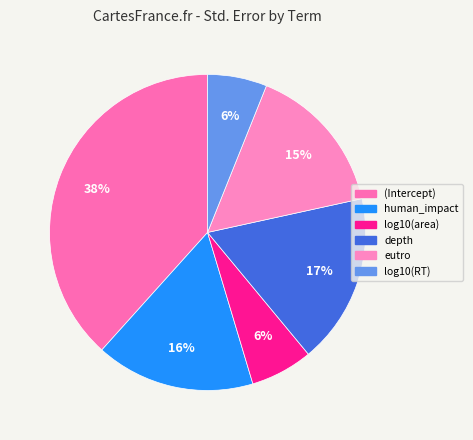

Count the number of slices in the pie.

6